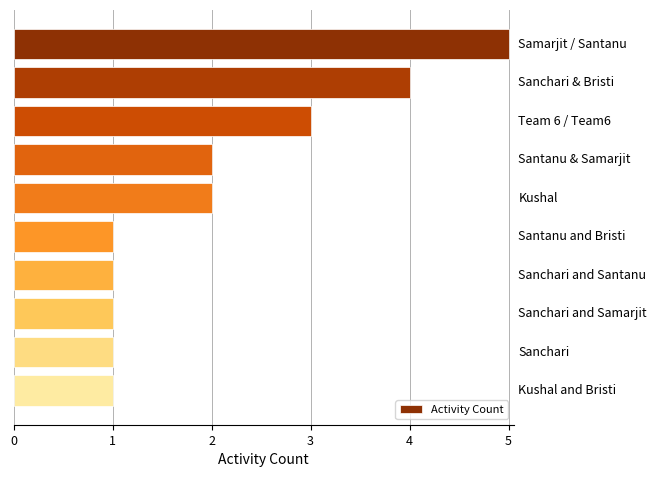

What is the greatest value displayed?

5